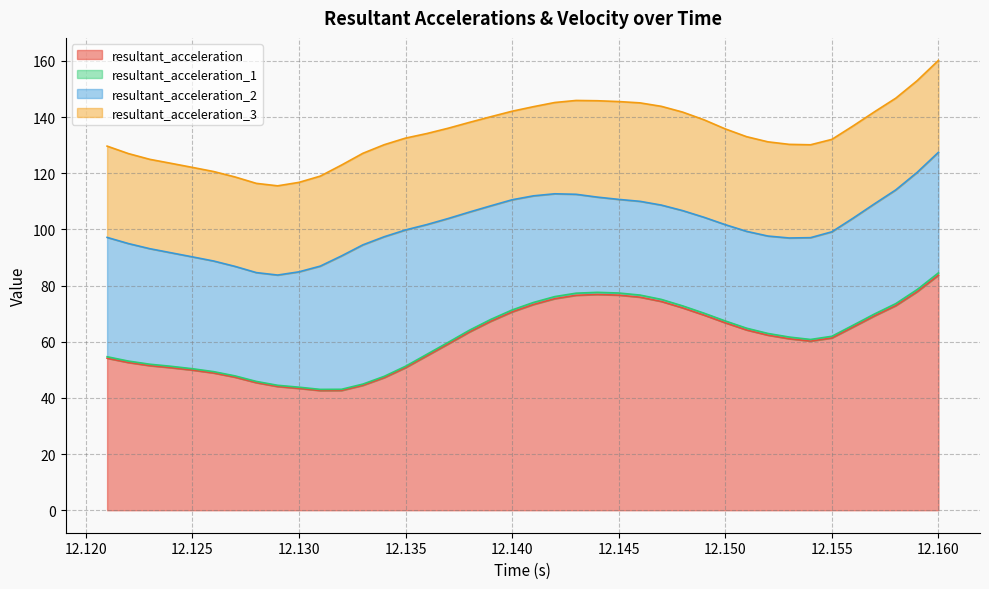

At which label does resultant_acceleration reach its peak?

12.160